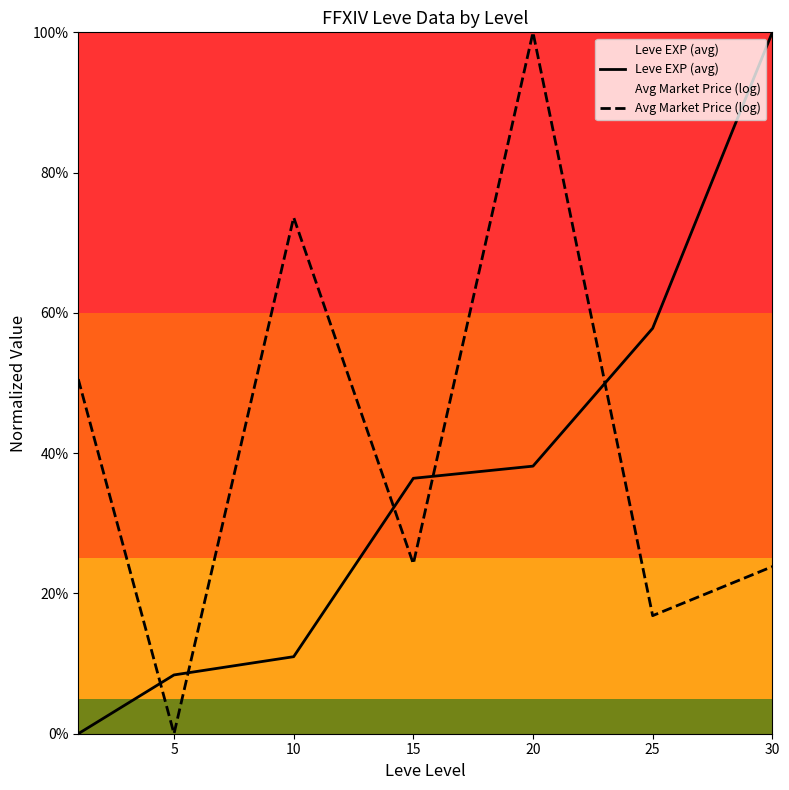

The Leve EXP (avg) series shows 11.4 at 15. True or false?

False